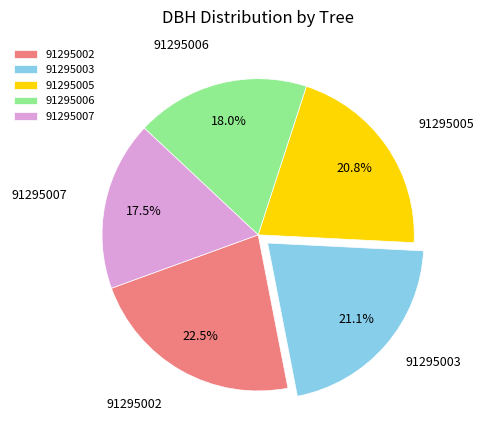

To the nearest percent, what is the combined percentage of 91295002 and 91295005?

43%